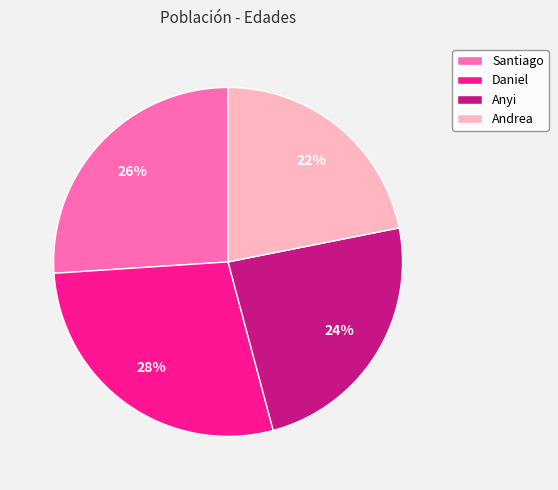

What percentage is the Daniel slice, to the nearest percent?

28%